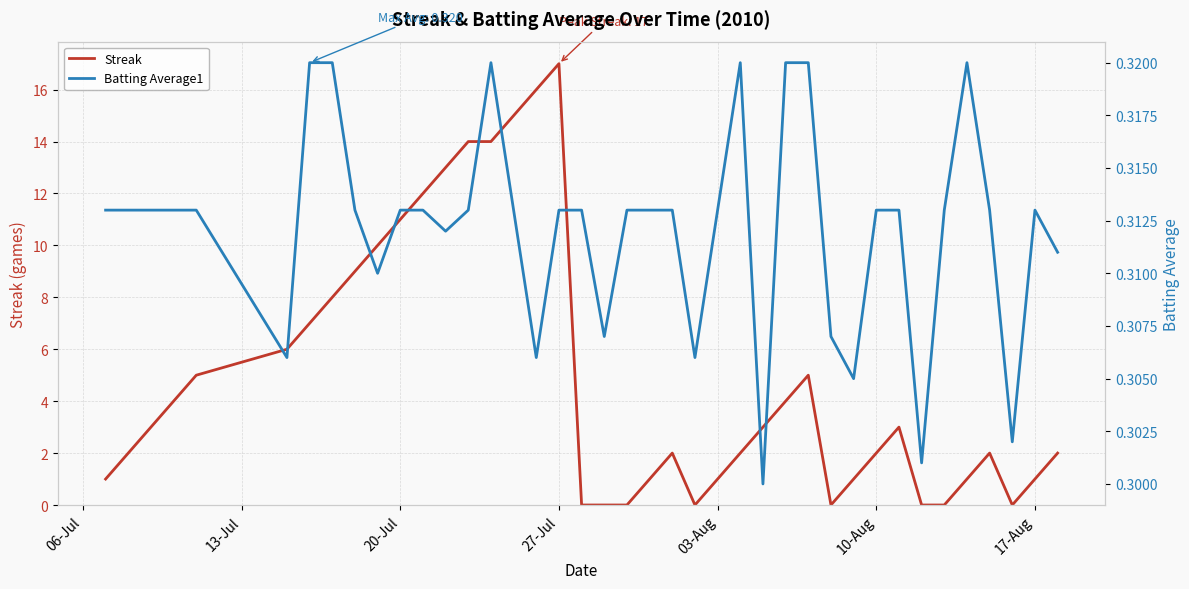

Count the Batting Average1 values in the range 0 to 1.

40